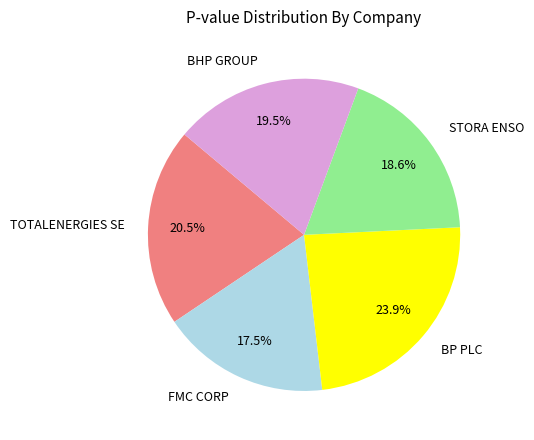

How many segments does this pie chart have?

5